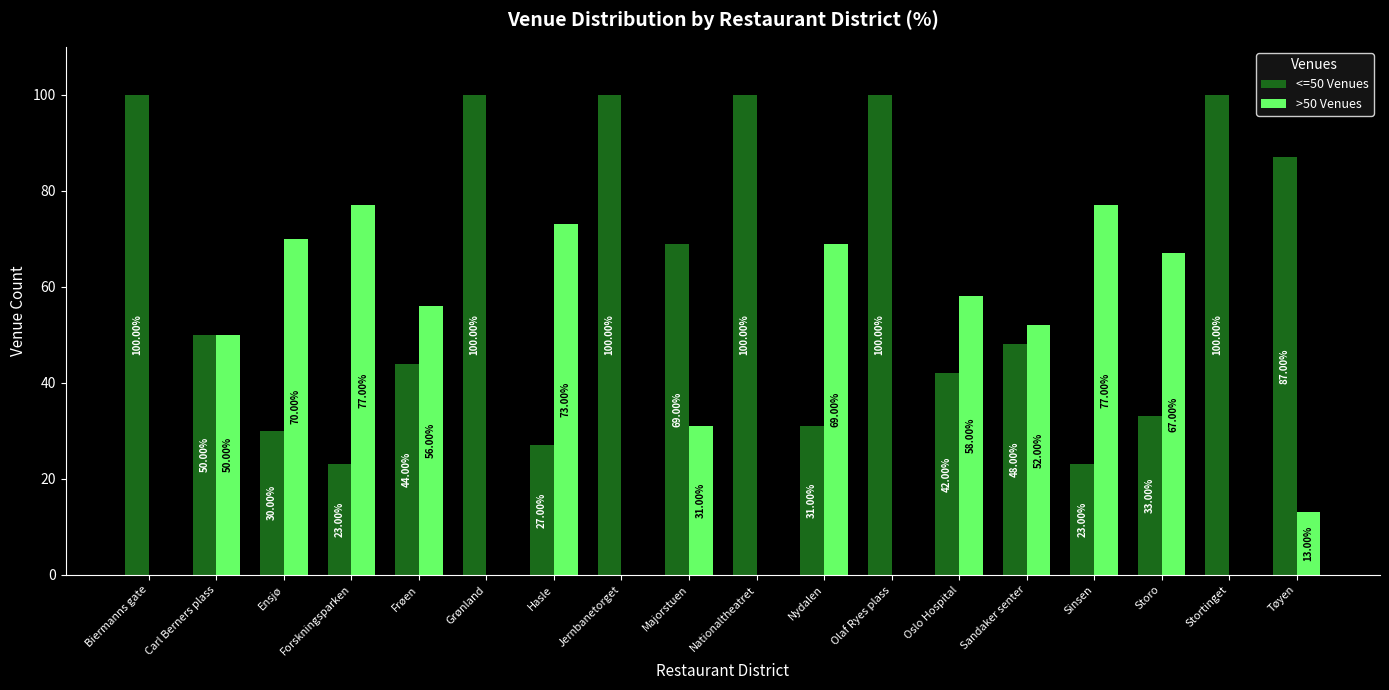

What are all the series names shown in the legend?

<=50 Venues, >50 Venues